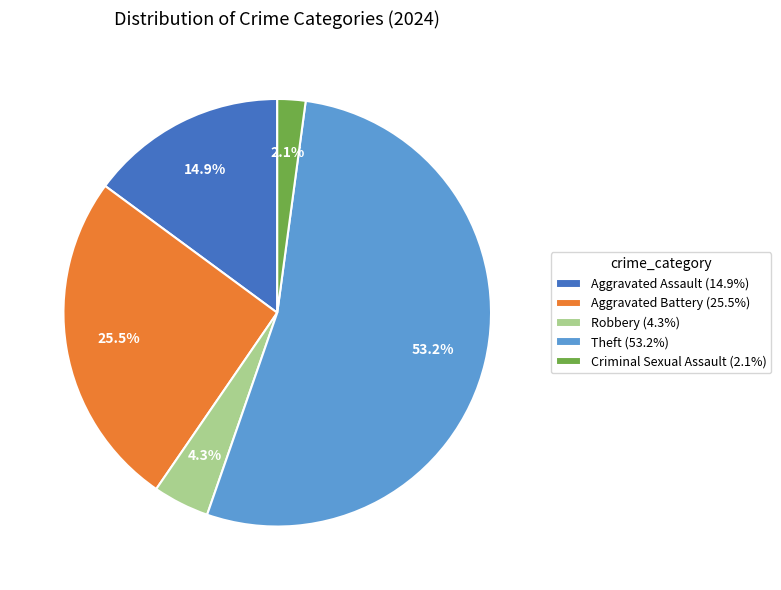

Count the number of slices in the pie.

5